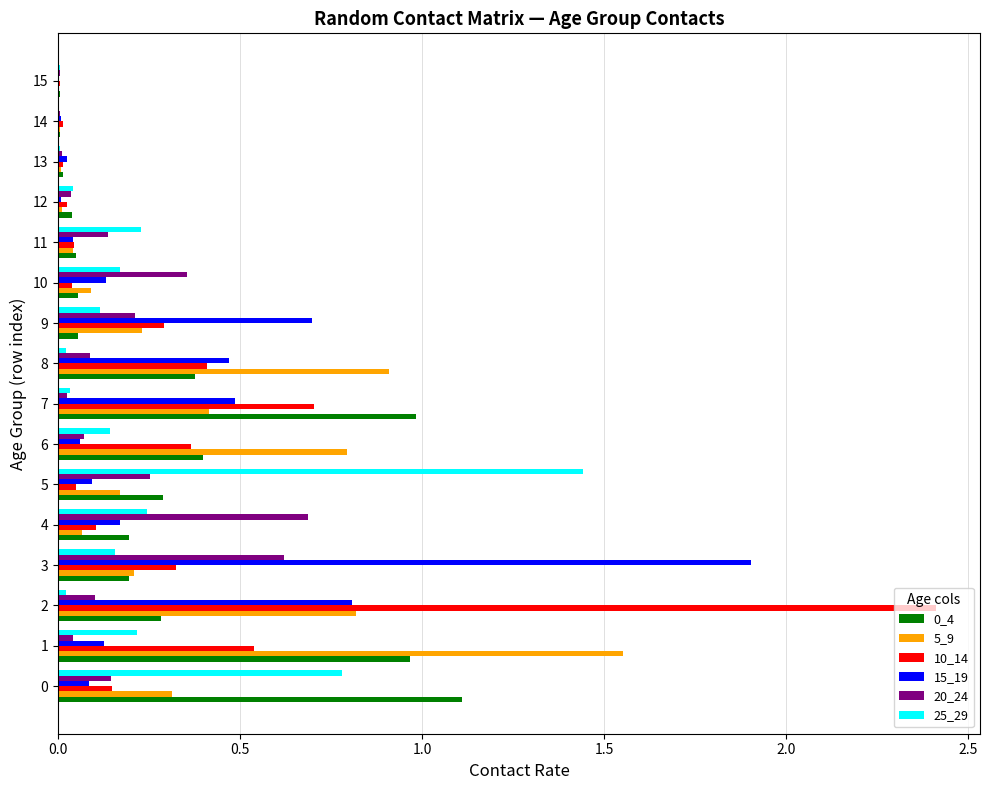

Is the value of 5_9 at 10 greater than the value of 15_19 at 12?

Yes